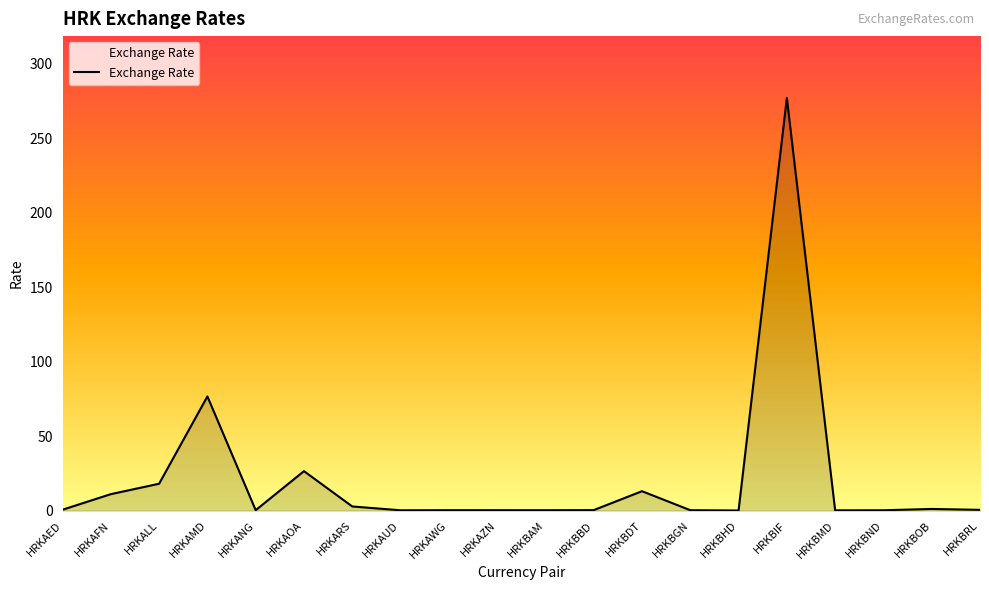

True or false: the data shows 43.0 at HRKAMD.

False